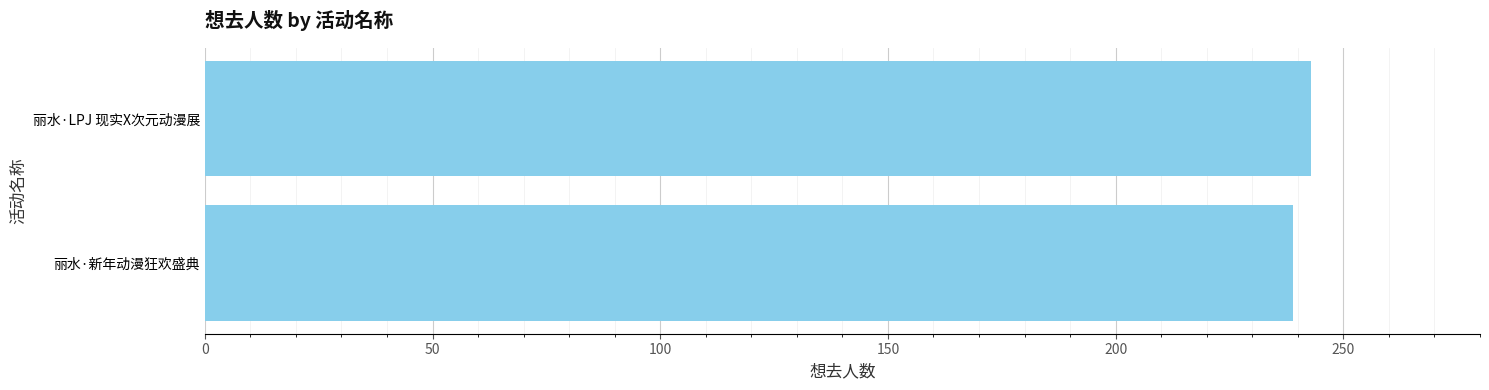

True or false: the data shows 362 at 丽水·LPJ 现实X次元动漫展.

False